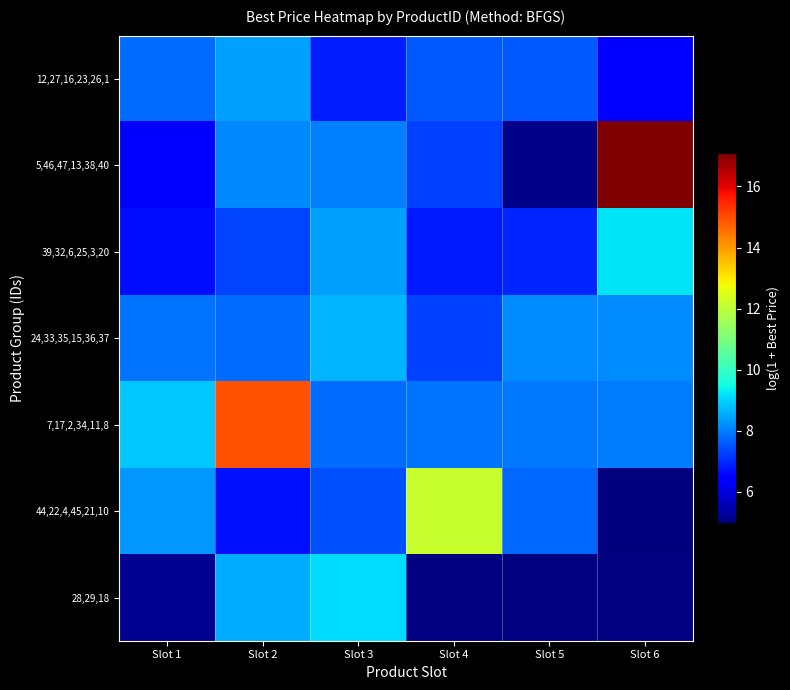

Which category has the lowest value across all series?

Slot 6